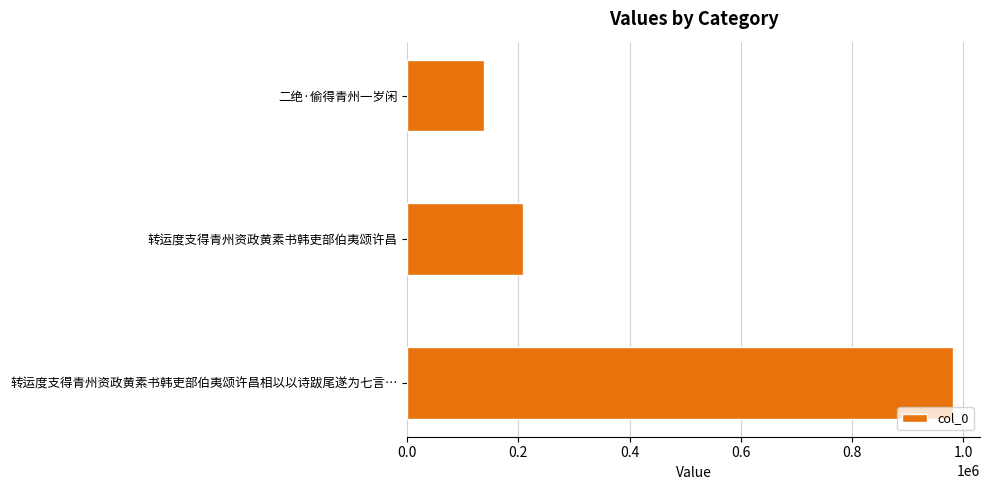

What is the average value?

442371